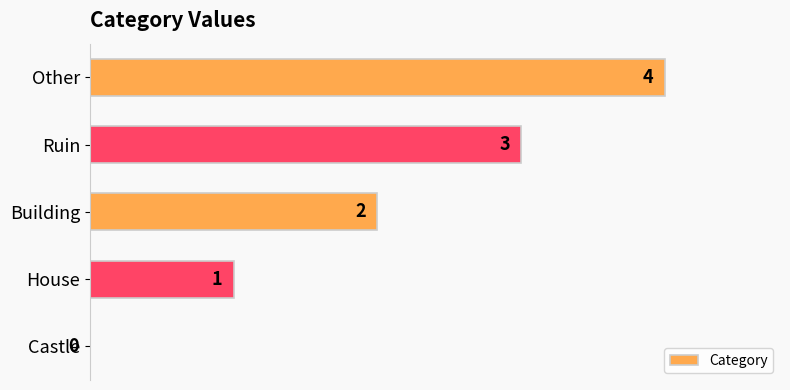

Count the number of data series in this chart.

1